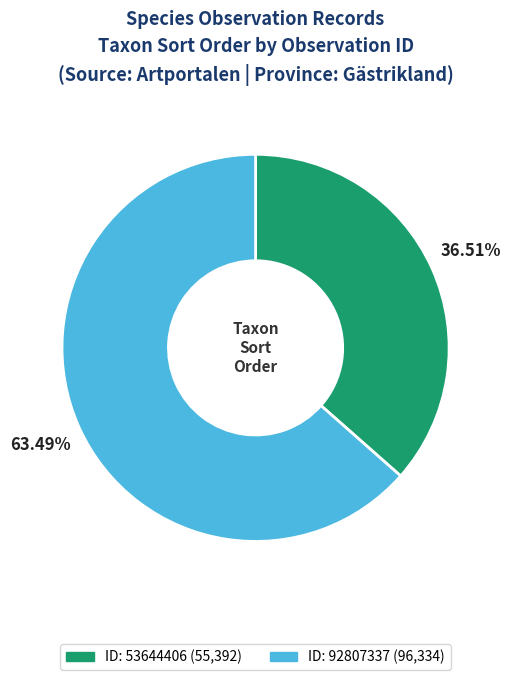

Does any single category account for the majority?

Yes